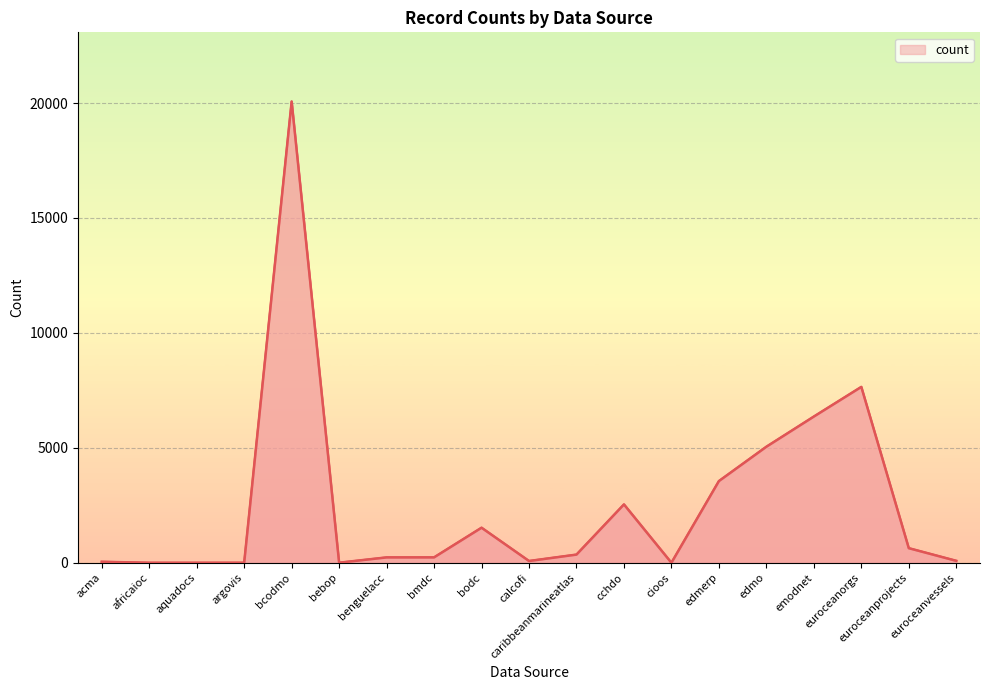

What is the difference between the values at emodnet and argovis?

6360